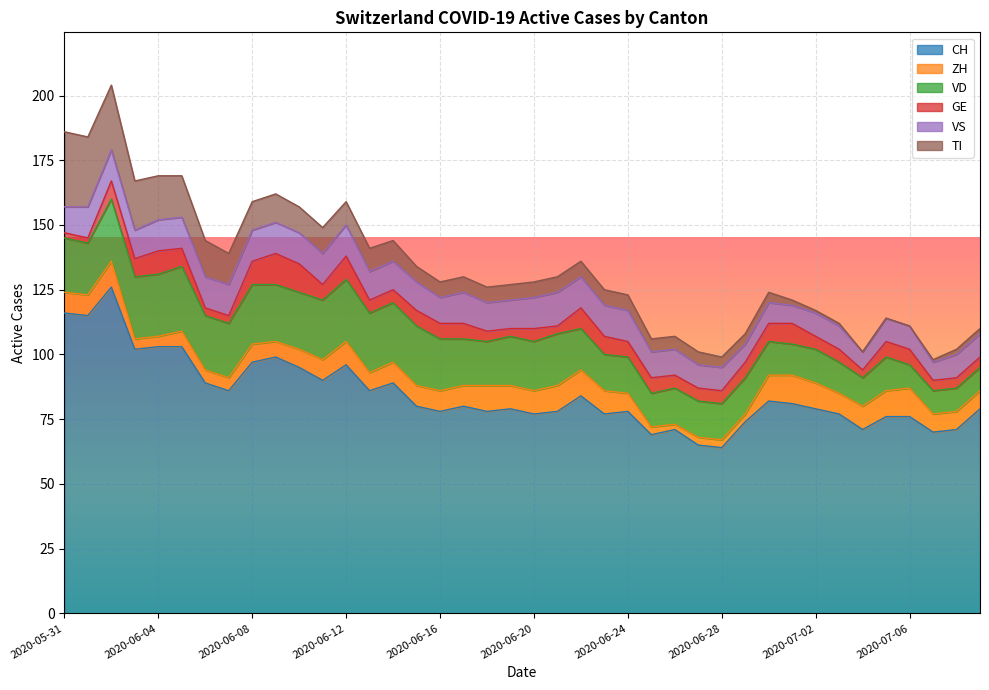

True or false: TI and CH cross at least once.

False